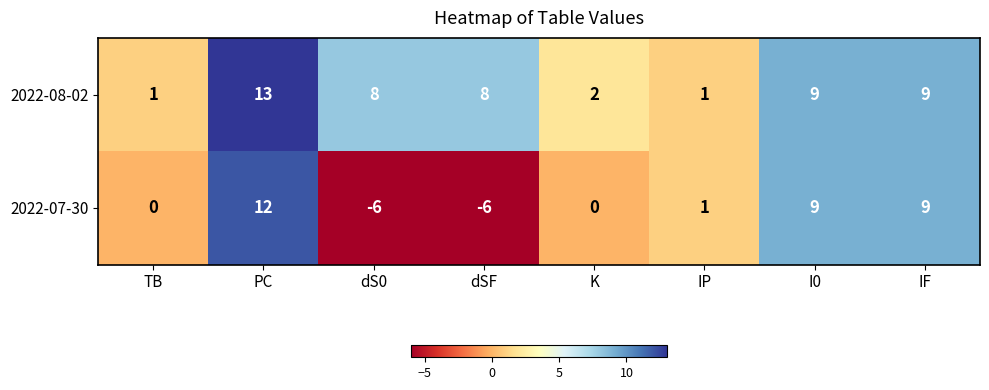

The value of 2022-07-30 at I0 is 16. True or false?

False